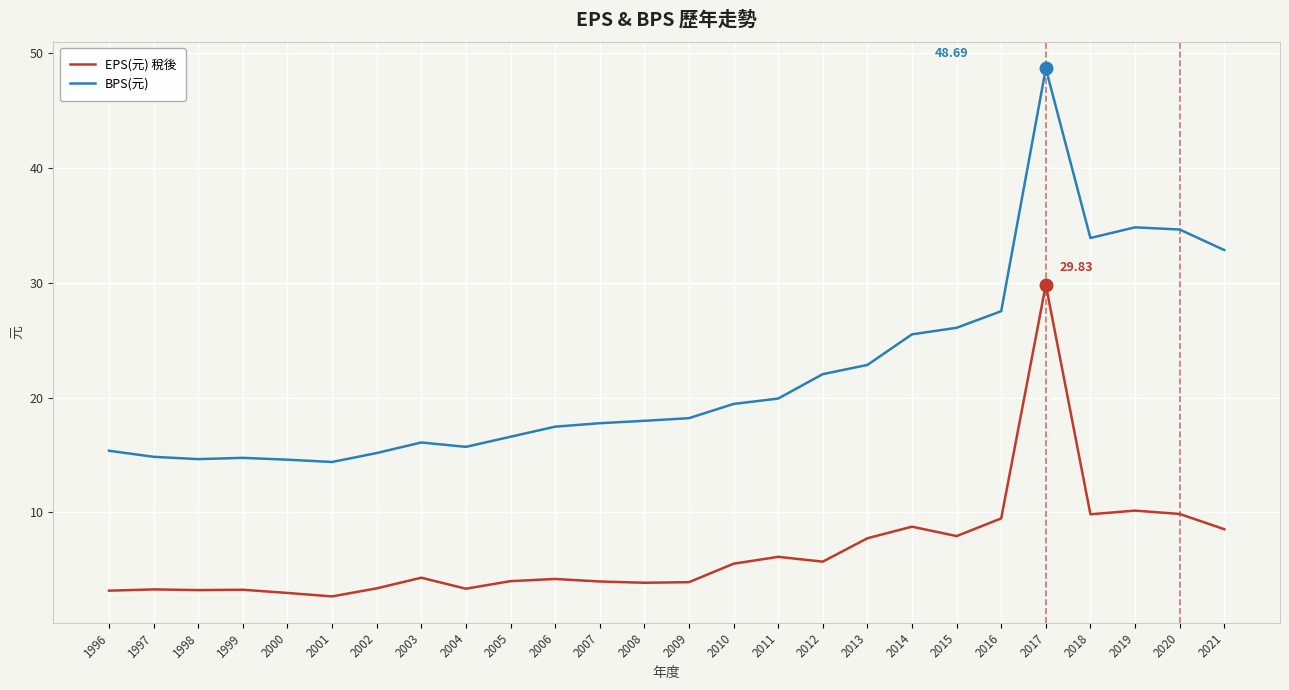

What is the highest value of the EPS(元) 稅後 series?

29.8